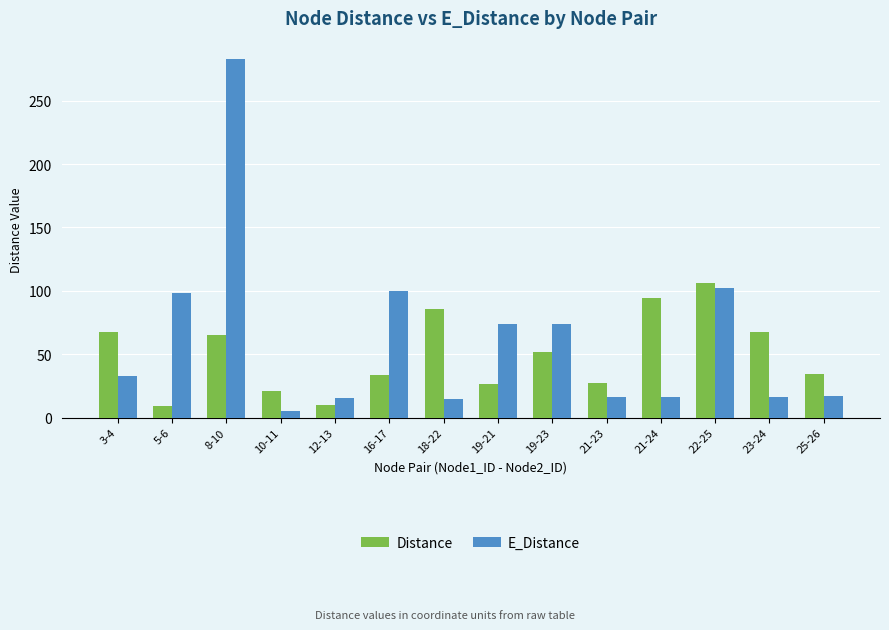

What is the label of the 4th bar from the left?

10-11